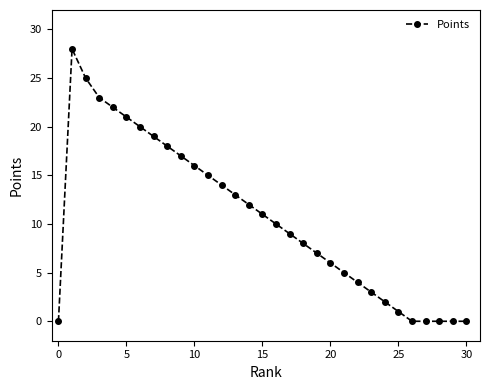

What is the average value?

11